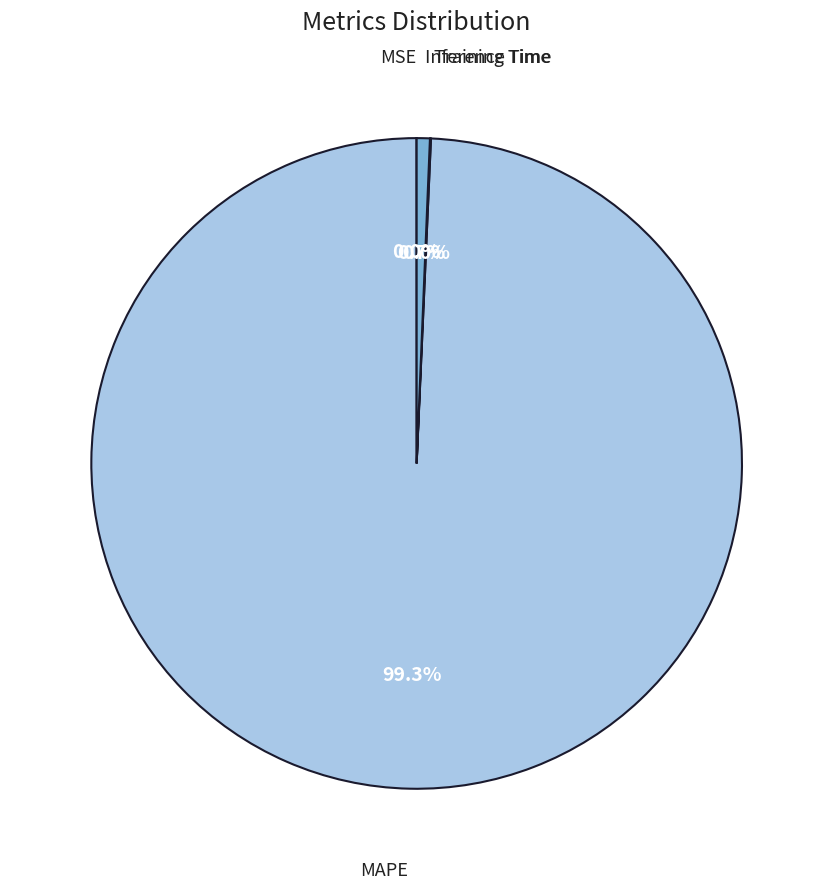

Is there any slice that represents more than half of the pie?

Yes